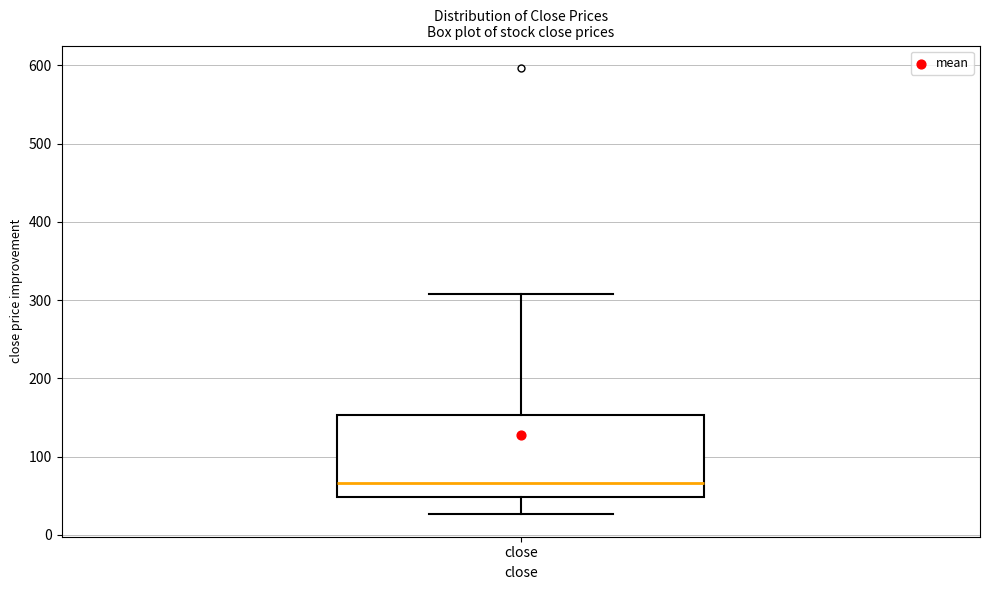

Read this box plot against the y-axis: the position of the median line, the range covered by the box, and the ends of both whiskers. The values are not printed on the chart, so give them approximately, as read against the axis.

median 70, box 50 to 150, whiskers 30 to 310